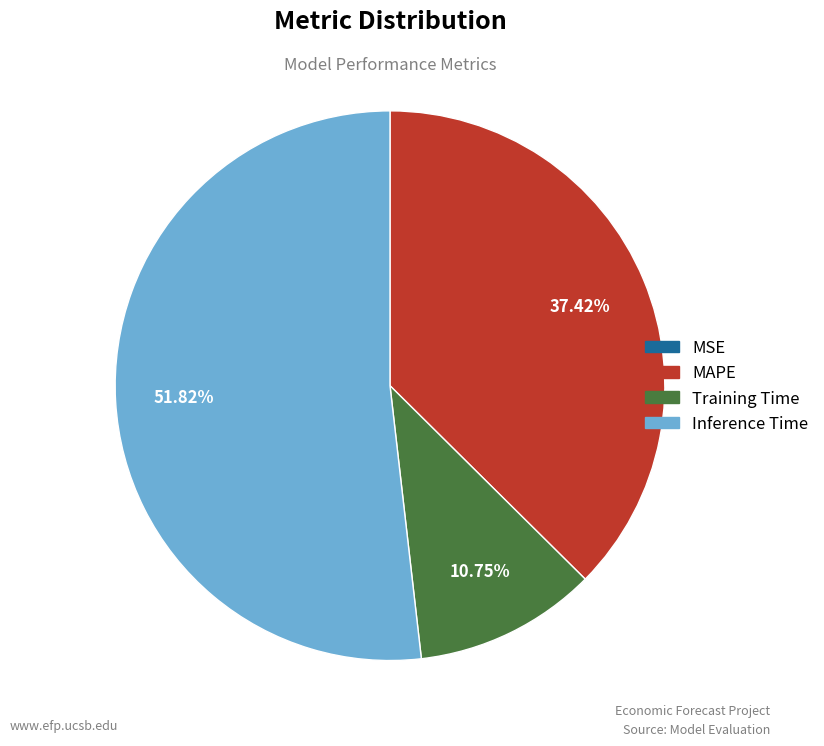

The MAPE slice represents 24% of the pie. True or false?

False